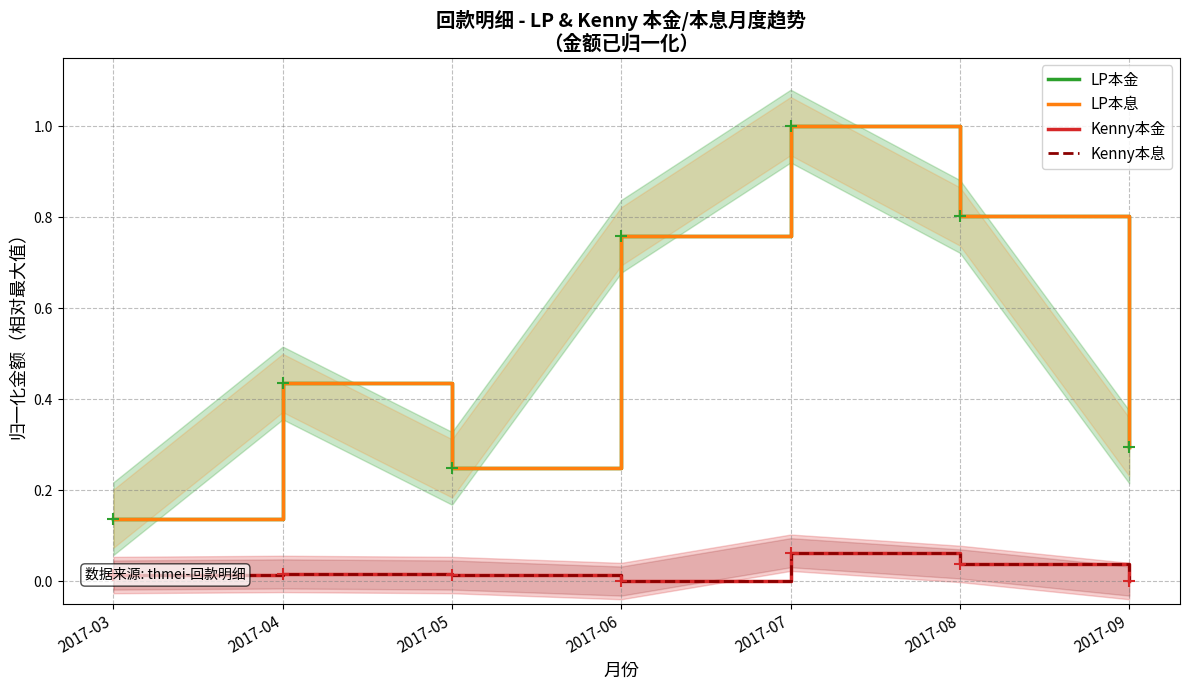

What is the total value across all series at 2017-04?

0.9